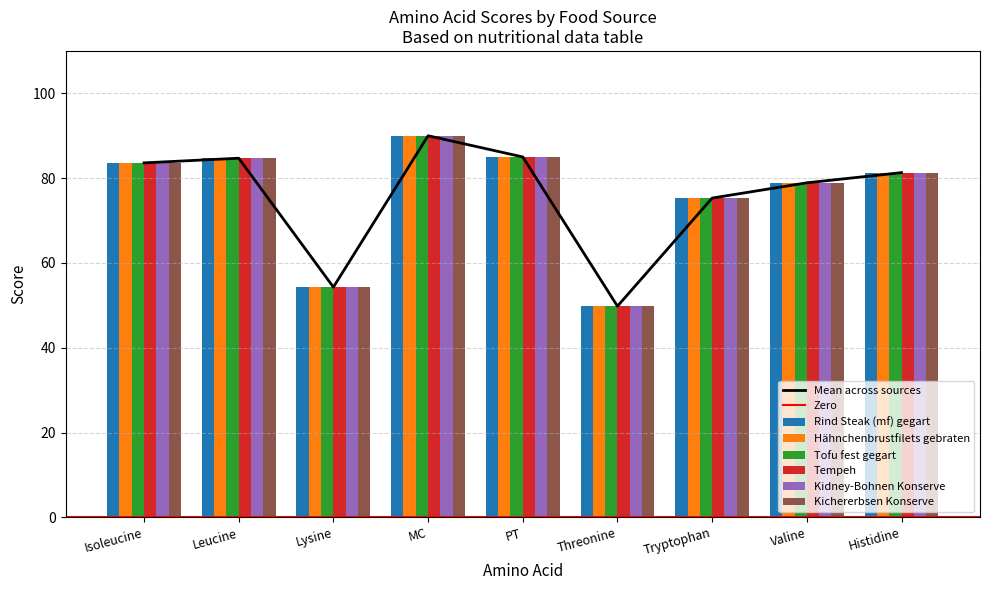

What position from the right is Valine?

2